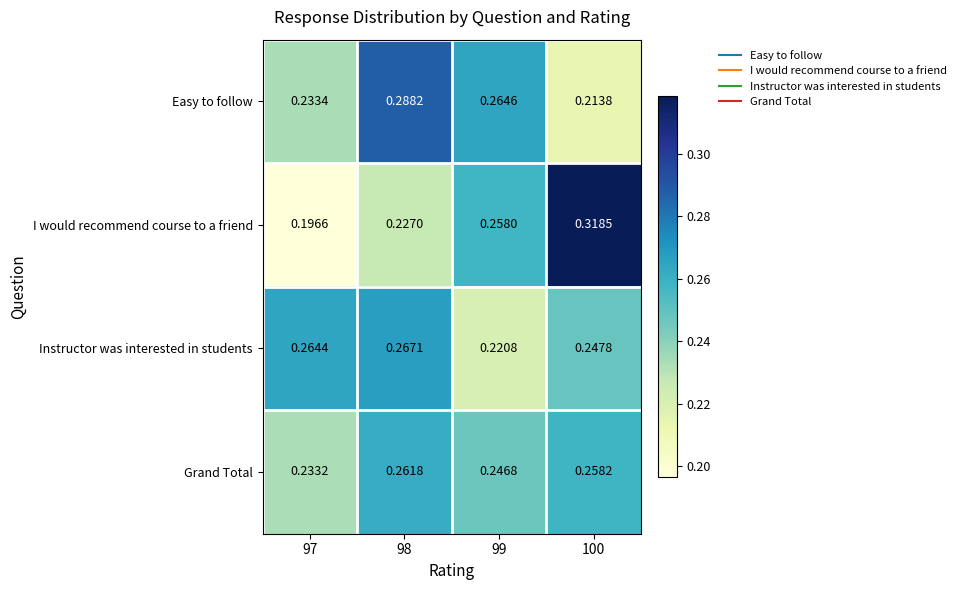

Which series has the widest spread of values?

I would recommend course to a friend